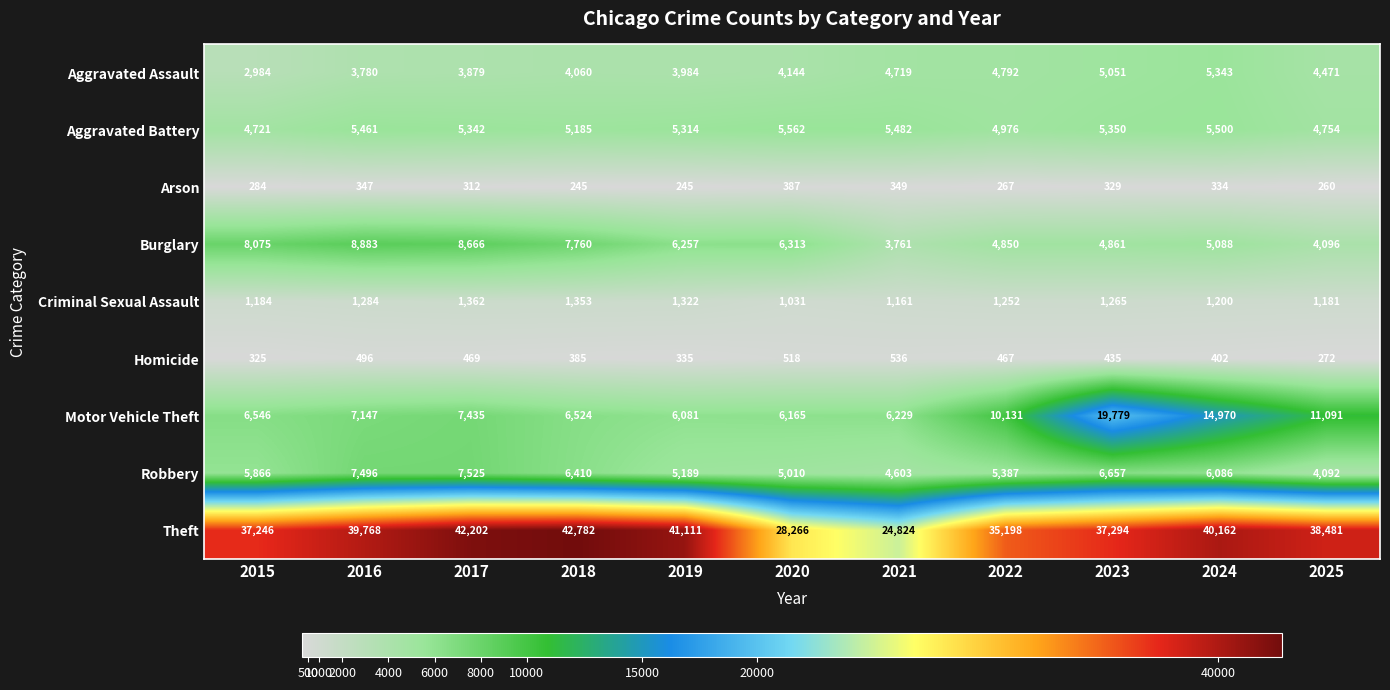

True or false: Criminal Sexual Assault has a value of 2396 at 2018.

False